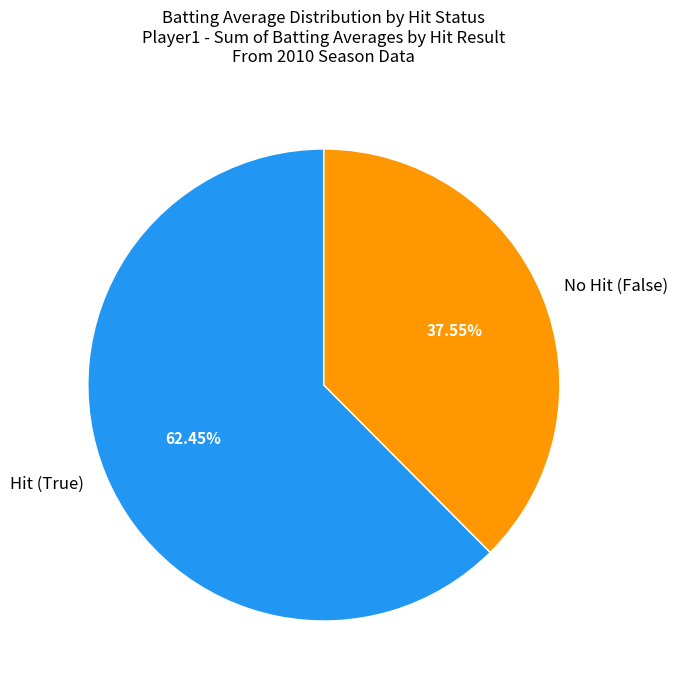

What is the smallest slice in the pie chart?

No Hit (False)